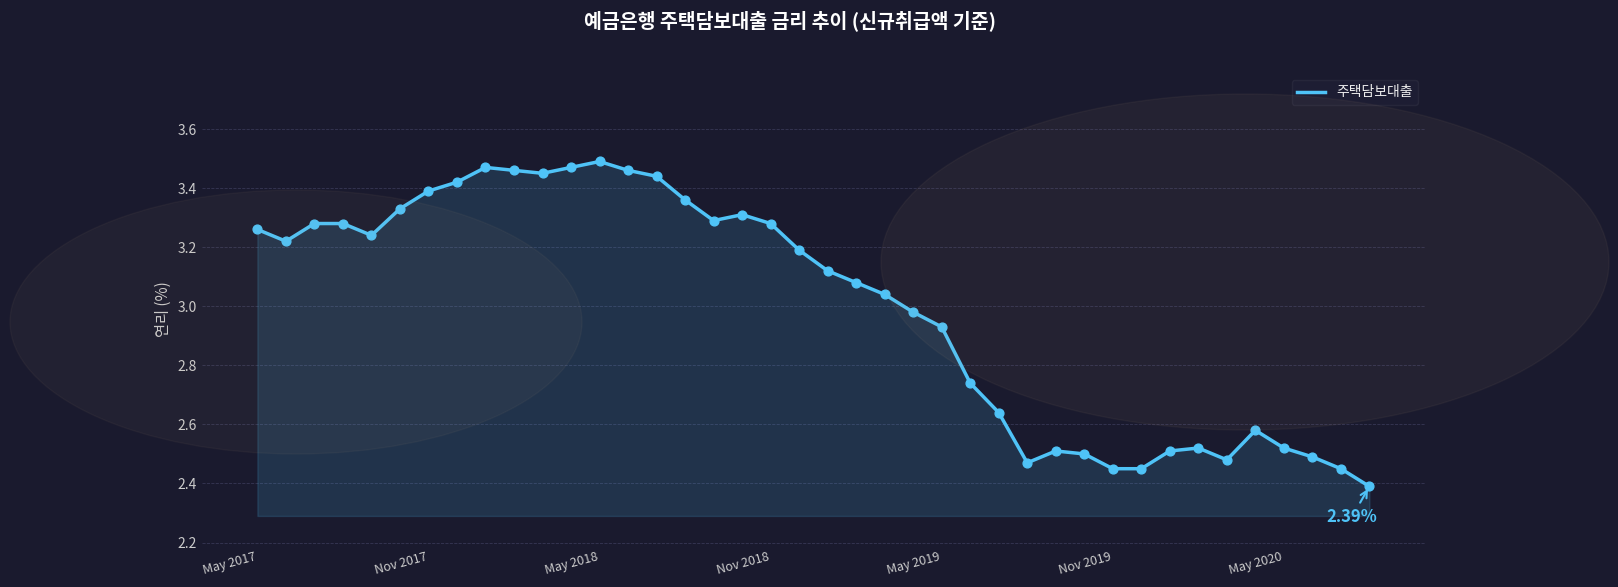

What is the difference between the maximum and minimum values?

1.1